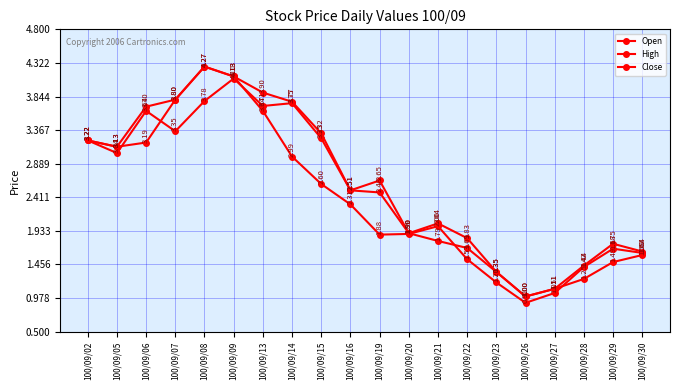

How many lines are shown in the chart?

3